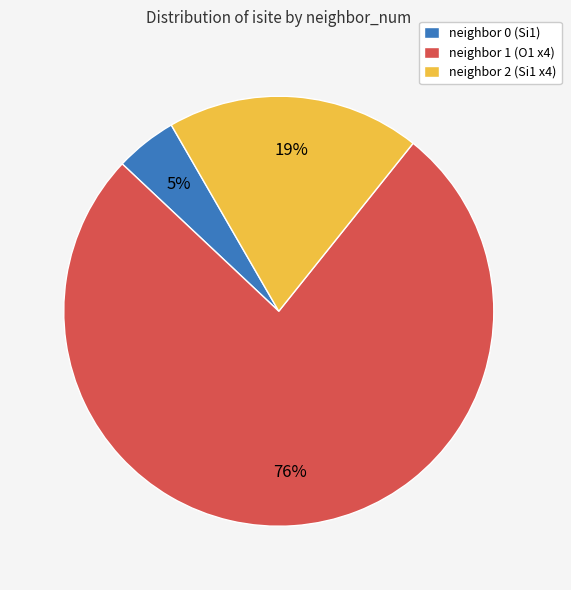

The neighbor 0 (Si1) slice represents 19% of the pie. True or false?

False